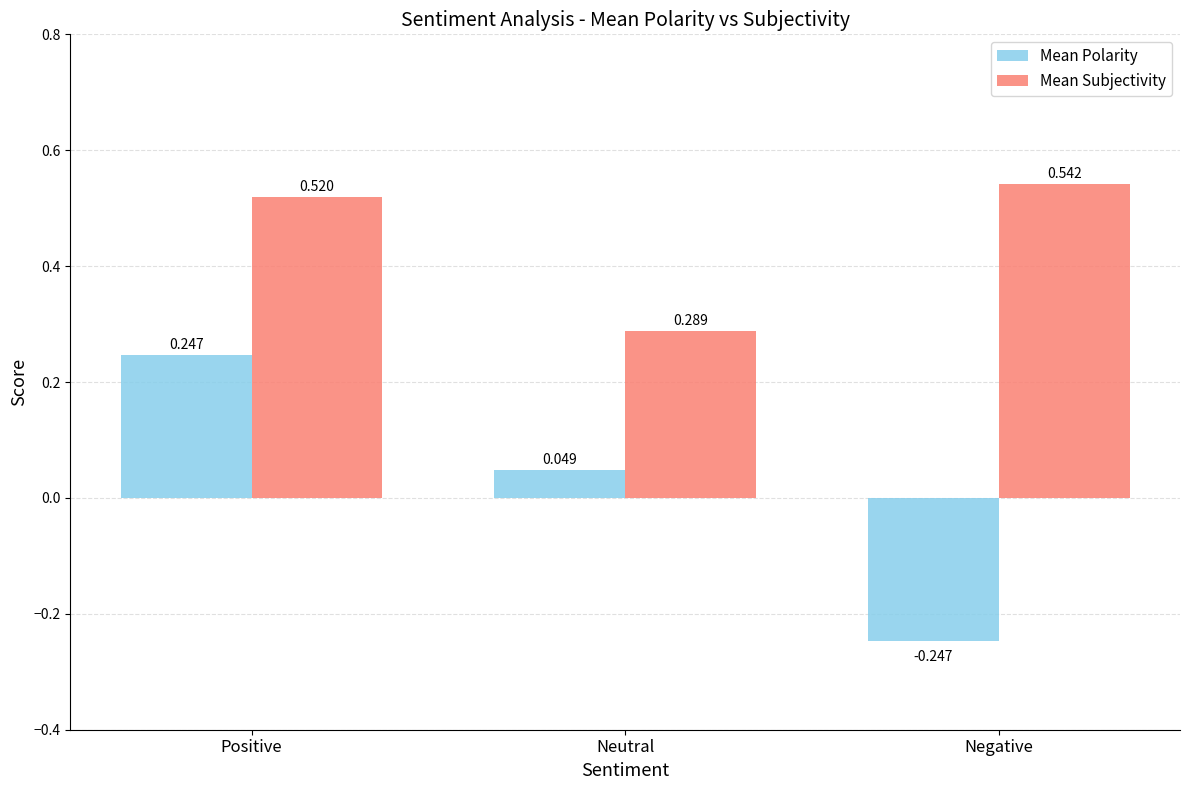

Which category has the lowest value in the Mean Subjectivity series?

Neutral